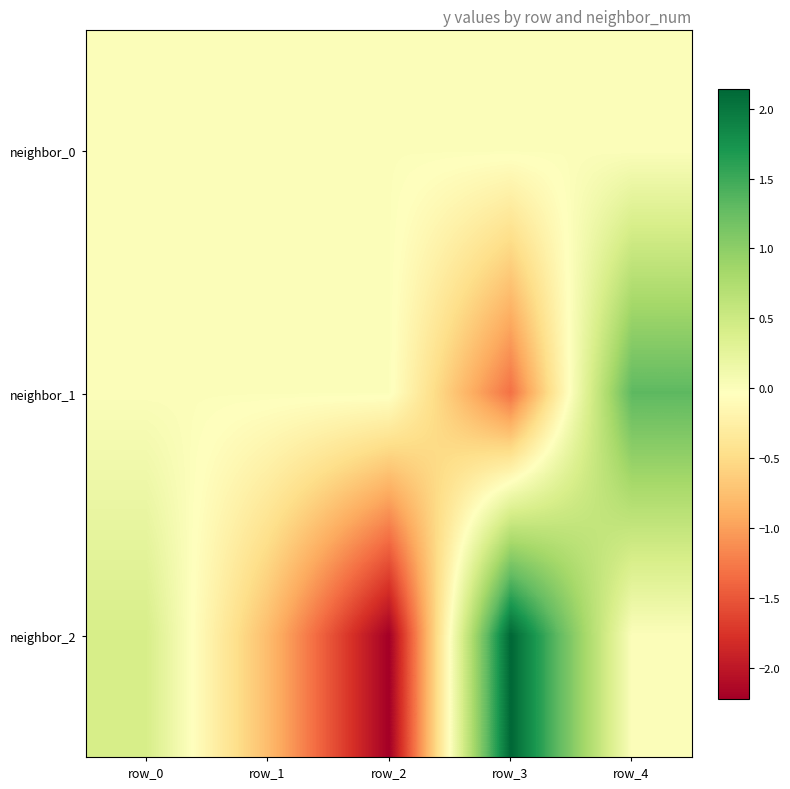

At which category is the sum across all series the highest?

row_4